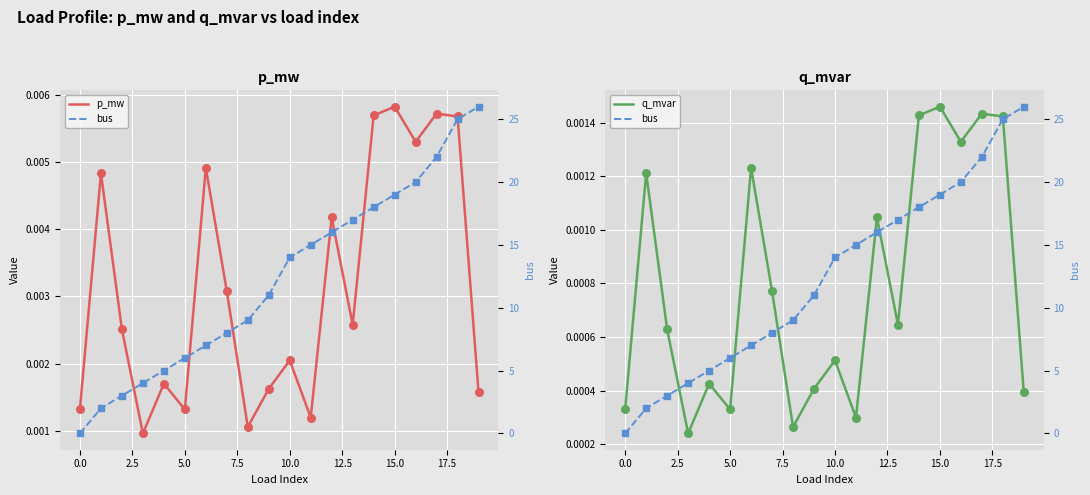

What is the total value across all series at 13?

17.0